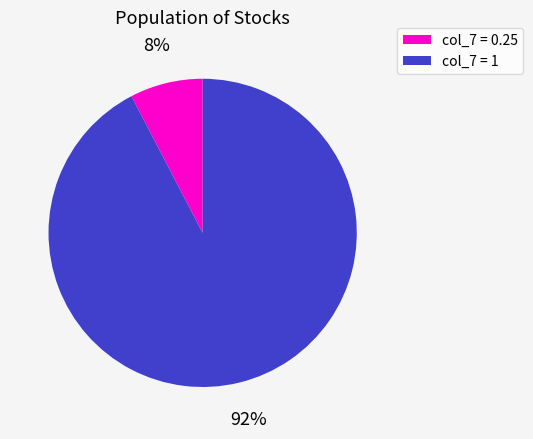

To the nearest percent, what is the average slice percentage?

50%